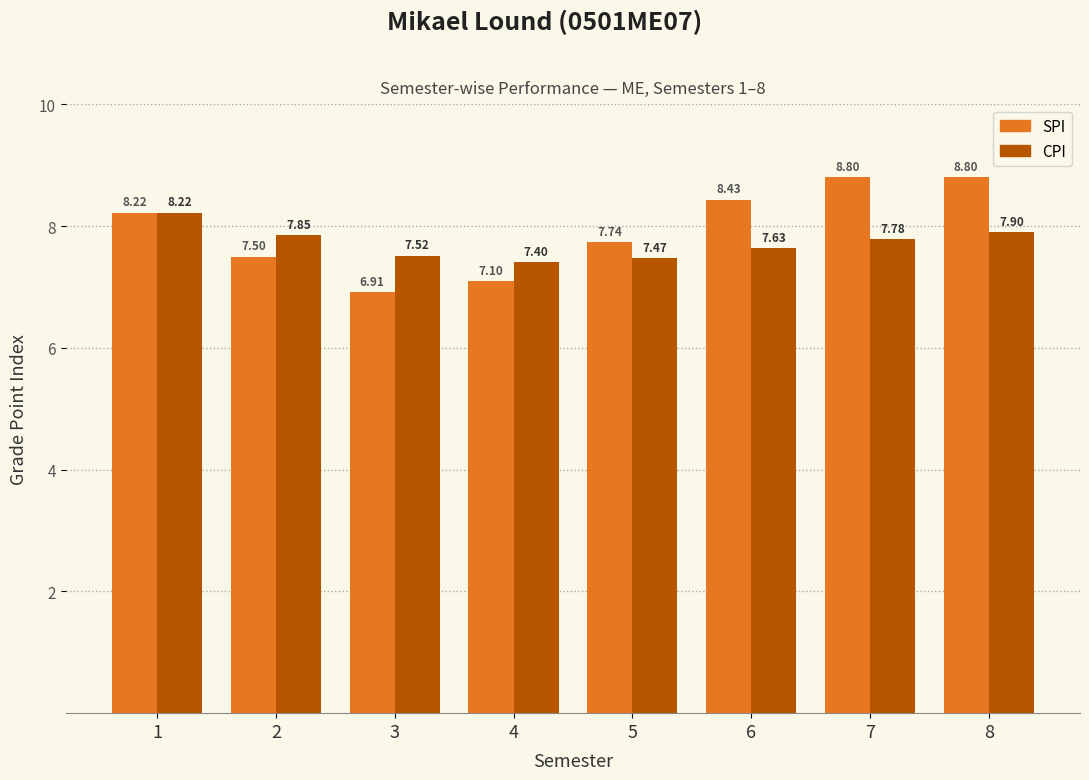

Rank the series by their maximum value, from highest to lowest.

SPI, CPI